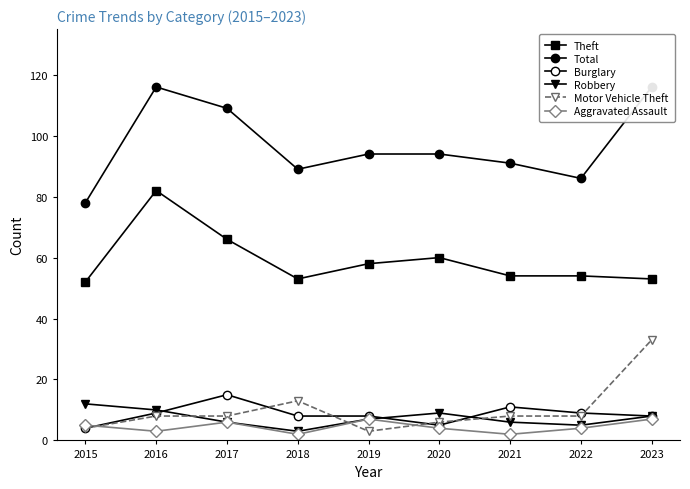

Is it true that Burglary equals 15 at 2017?

True